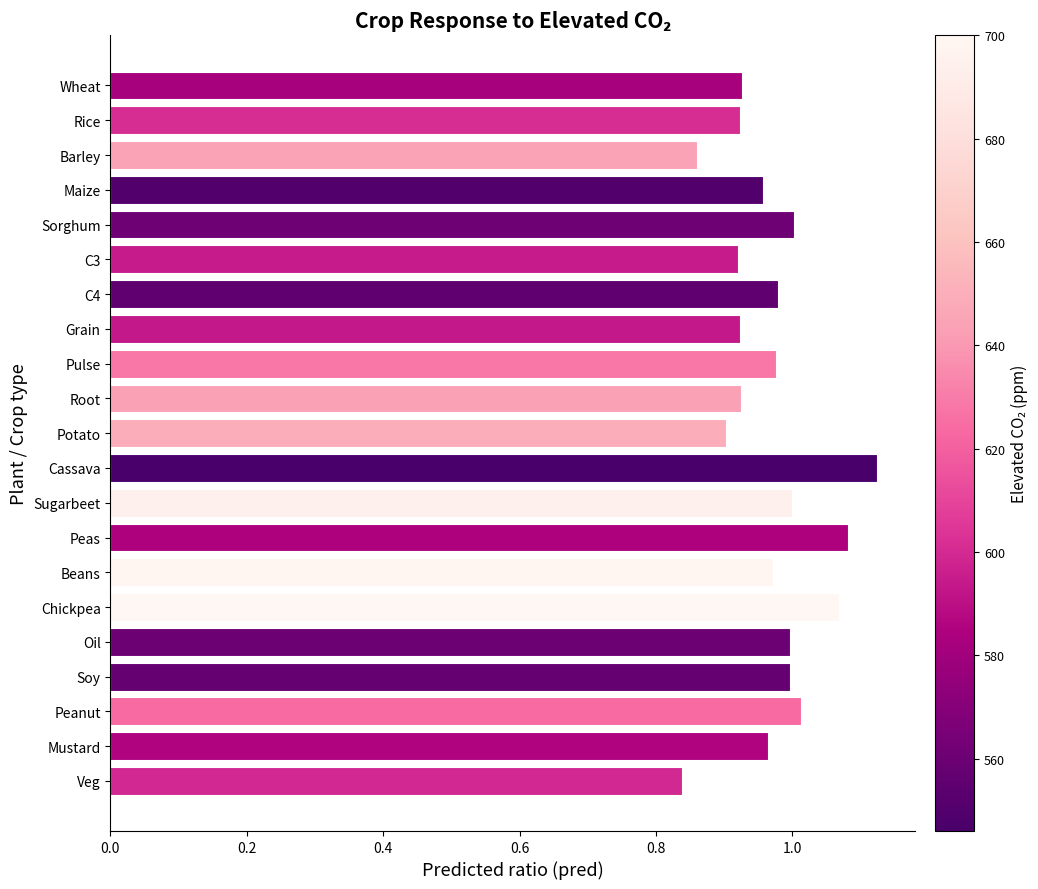

At which category does the chart reach its peak across all series?

Cassava